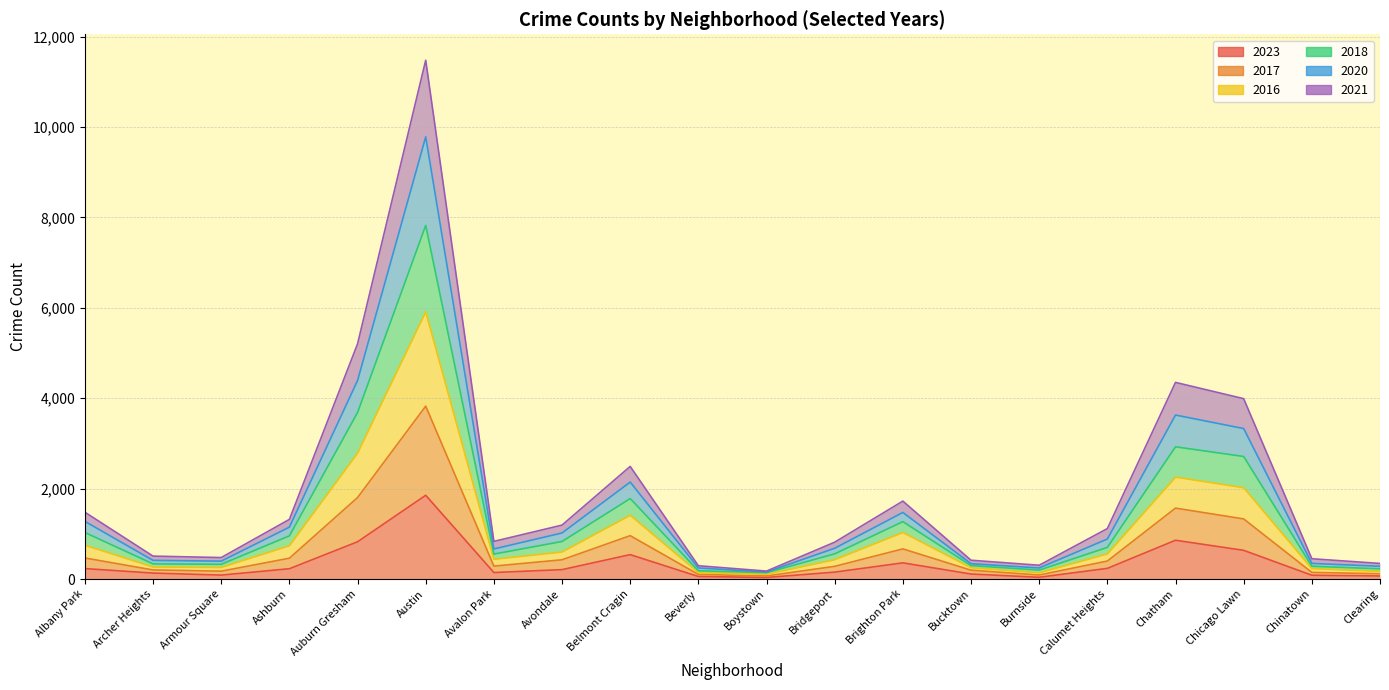

What is the minimum value shown in the chart?

35